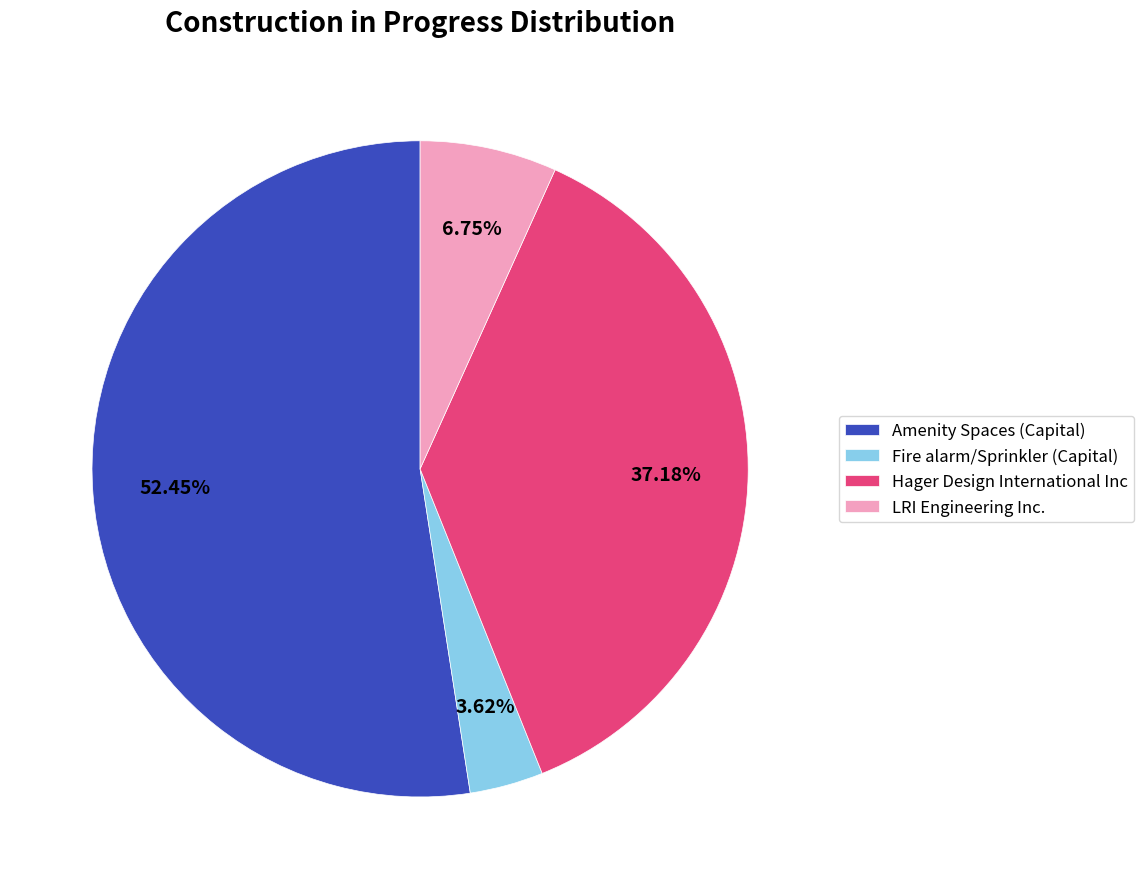

The Hager Design International Inc slice represents 29% of the pie. True or false?

False